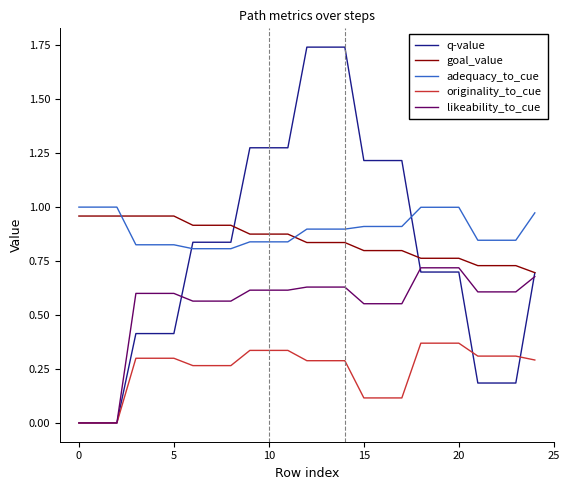

At how many categories does at least one series exceed 0?

25